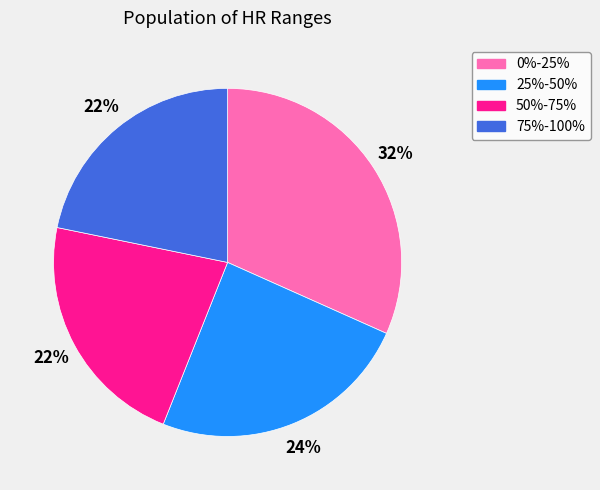

Combined, do 0%-25% and 75%-100% account for over 50%?

Yes